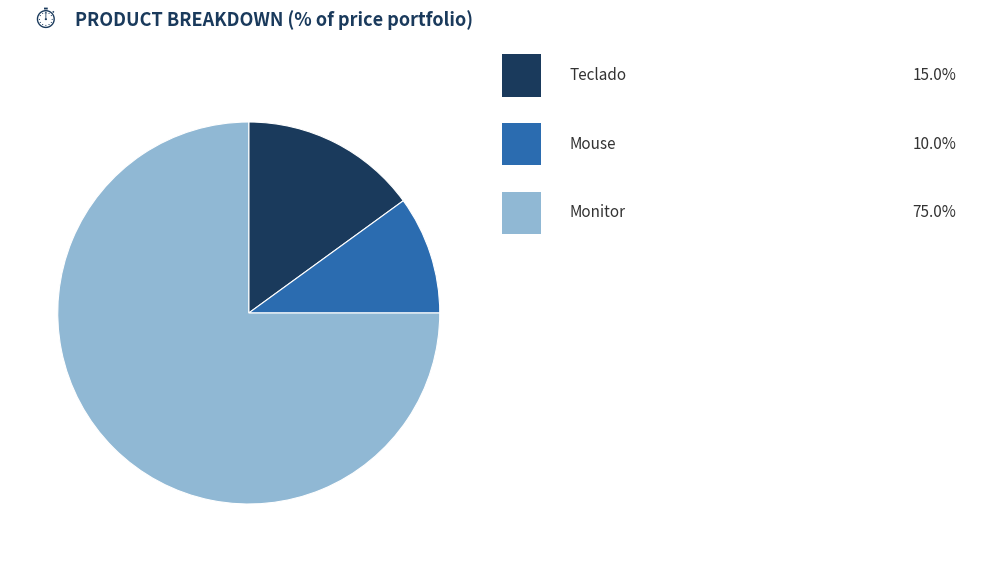

How many segments does this pie chart have?

3